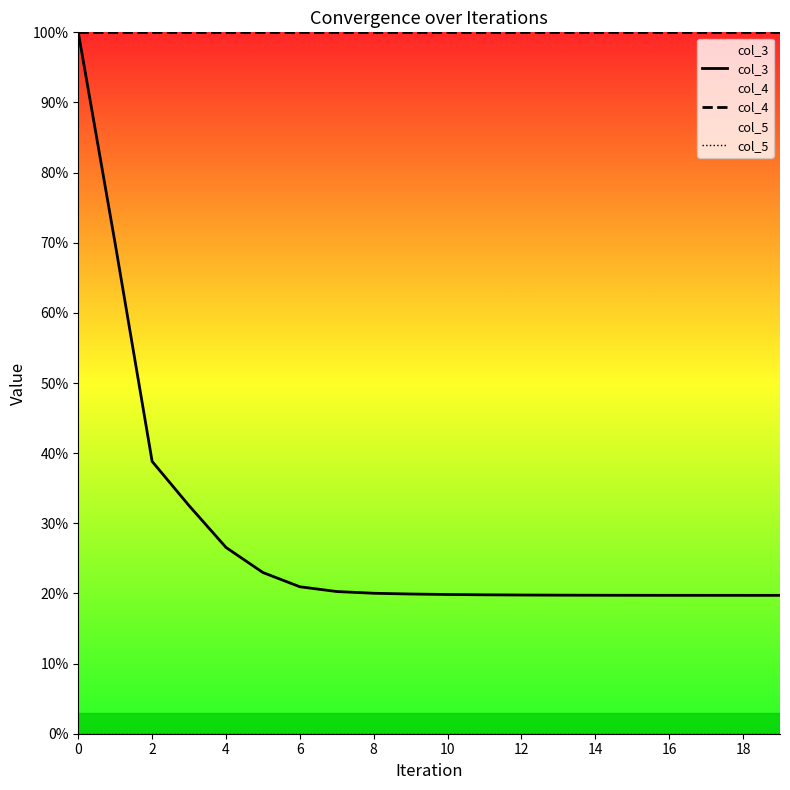

What are all the series names shown in the legend?

col_3, col_4, col_5